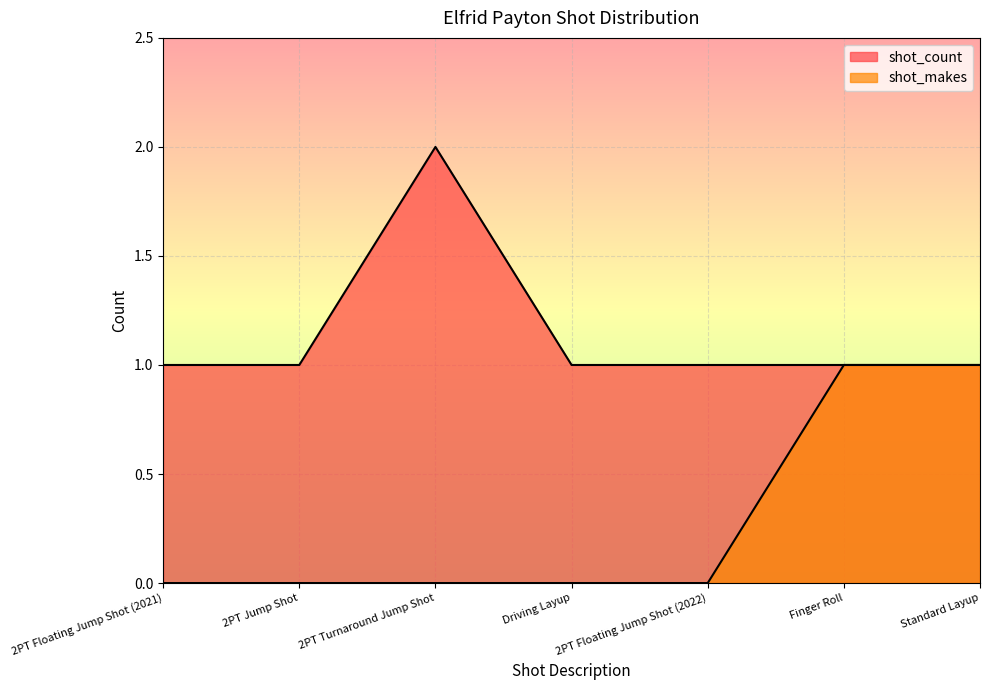

Which series changed the most between 2PT Jump Shot and Standard Layup?

shot_makes